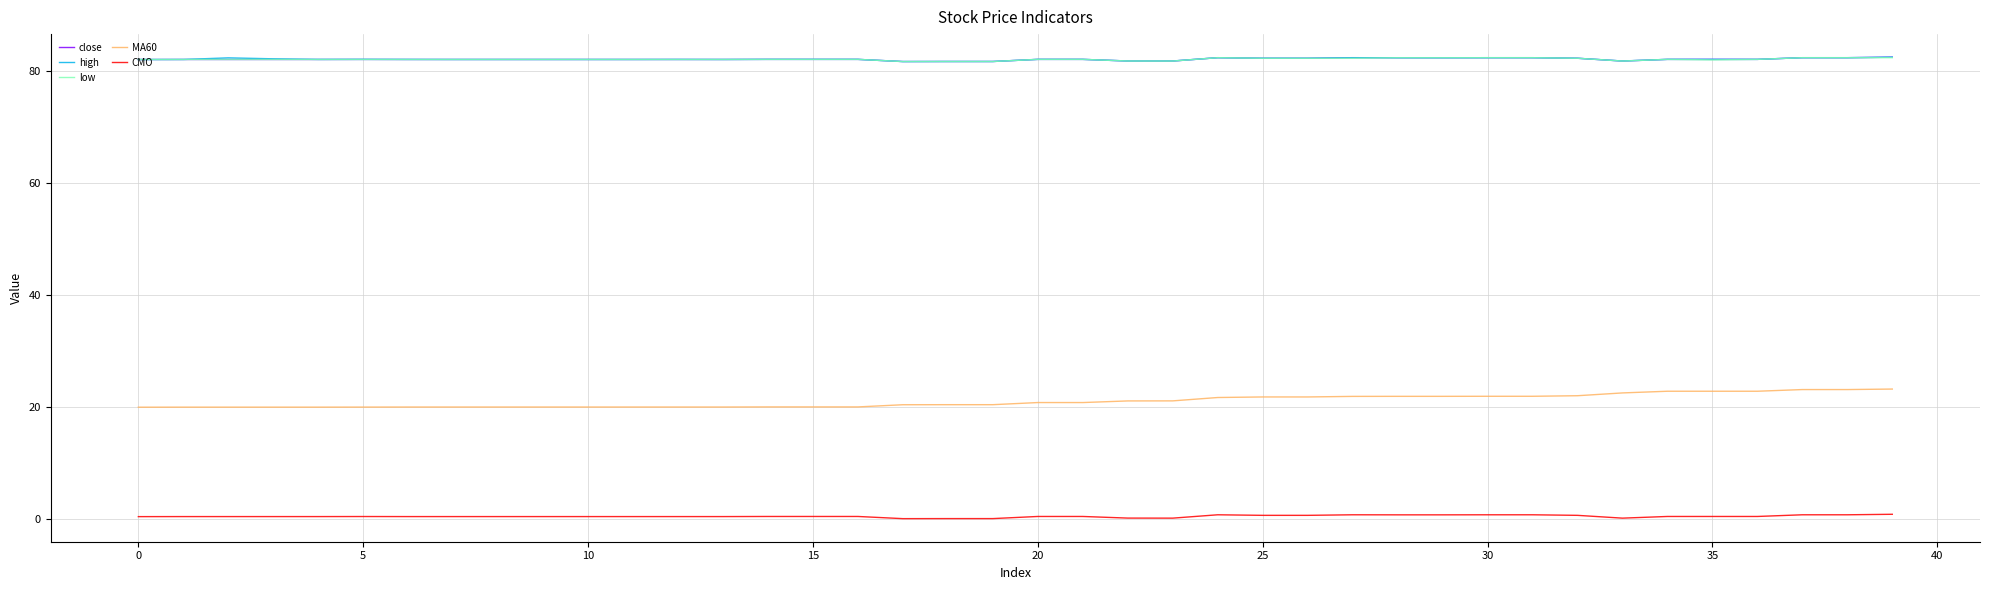

True or false: MA60 and CMO cross at least once.

False